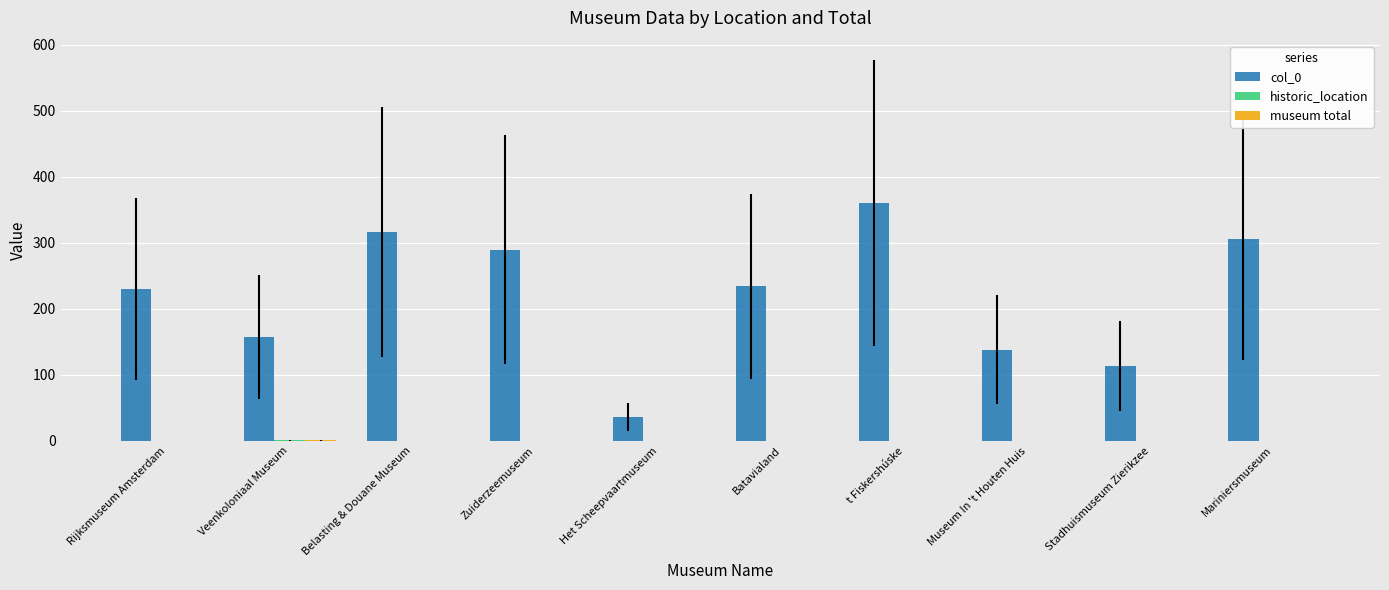

Which category has the highest value across all series?

t Fiskershúske